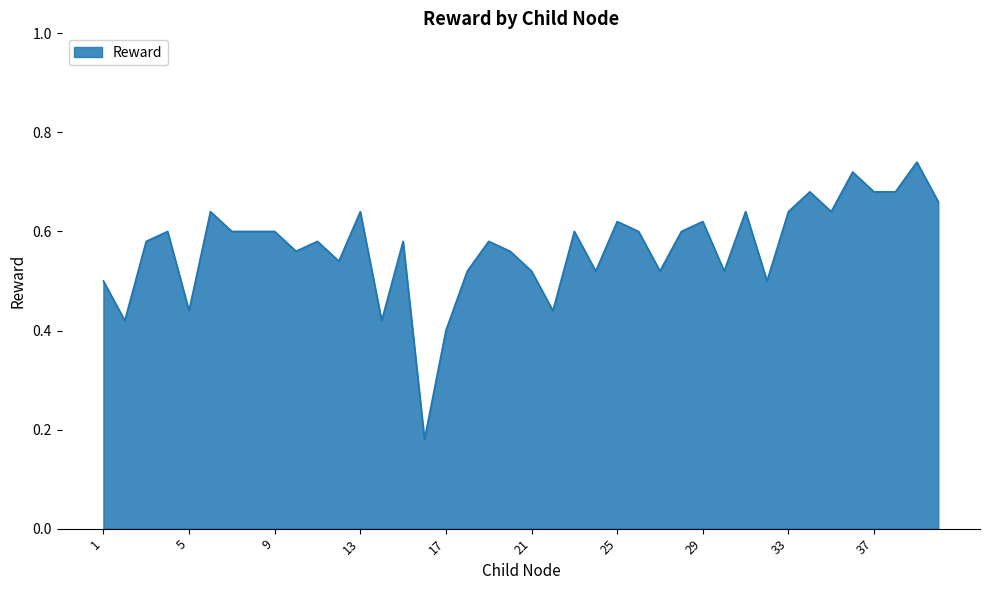

Reading left to right, extract all data points from this chart.

0.5	0.4	0.6	0.6	0.4	0.6	0.6	0.6	0.6	0.6	0.6	0.5	0.6	0.4	0.6	0.2	0.4	0.5	0.6	0.6	0.5	0.4	0.6	0.5	0.6	0.6	0.5	0.6	0.6	0.5	0.6	0.5	0.6	0.7	0.6	0.7	0.7	0.7	0.7	0.7